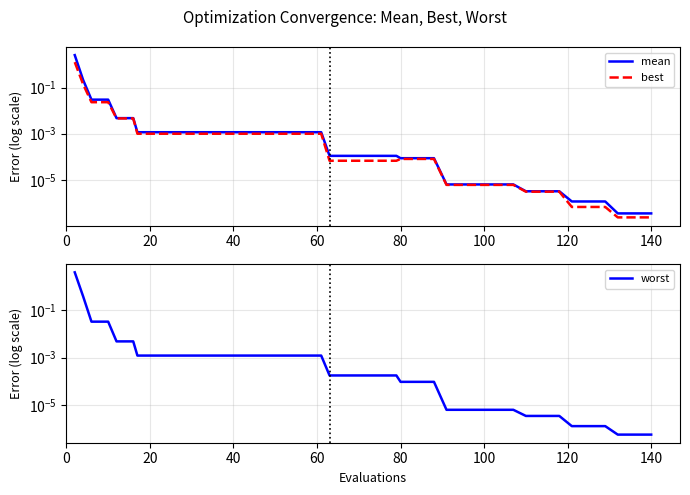

What is the label of the 9th point from the right?

31